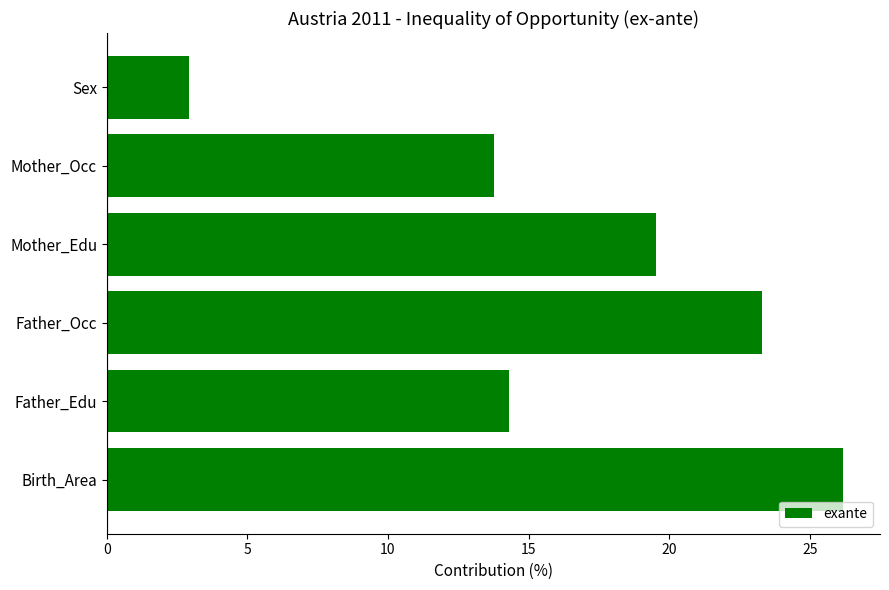

What is the average value?

16.7